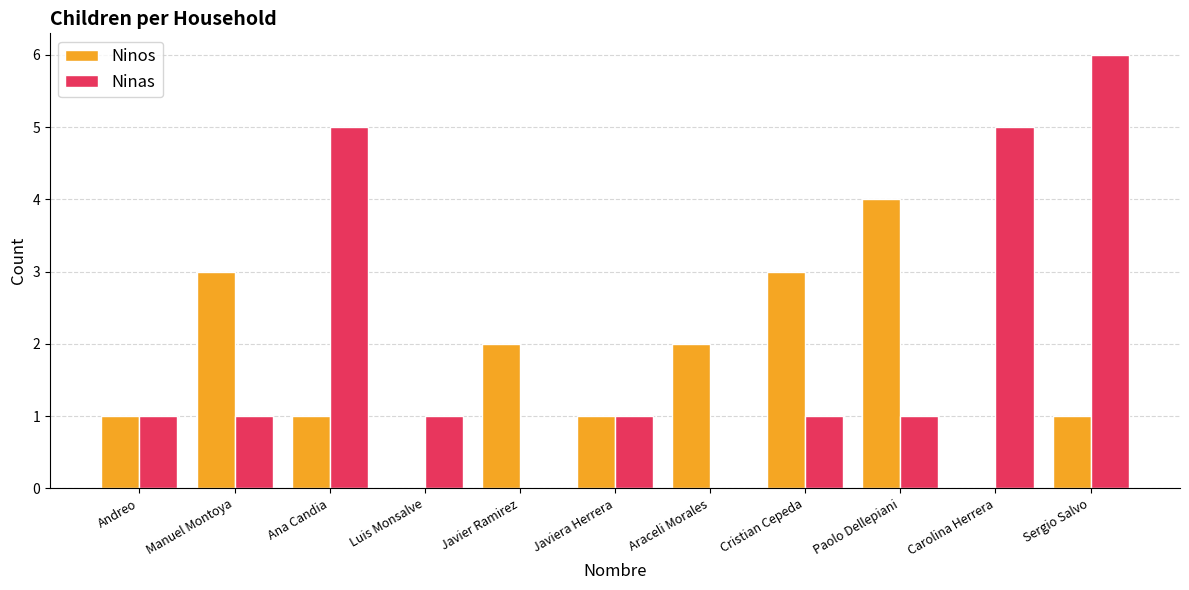

Reading right to left, extract all data points from this chart.

Ninos: 1	0	4	3	2	1	2	0	1	3	1
Ninas: 6	5	1	1	0	1	0	1	5	1	1